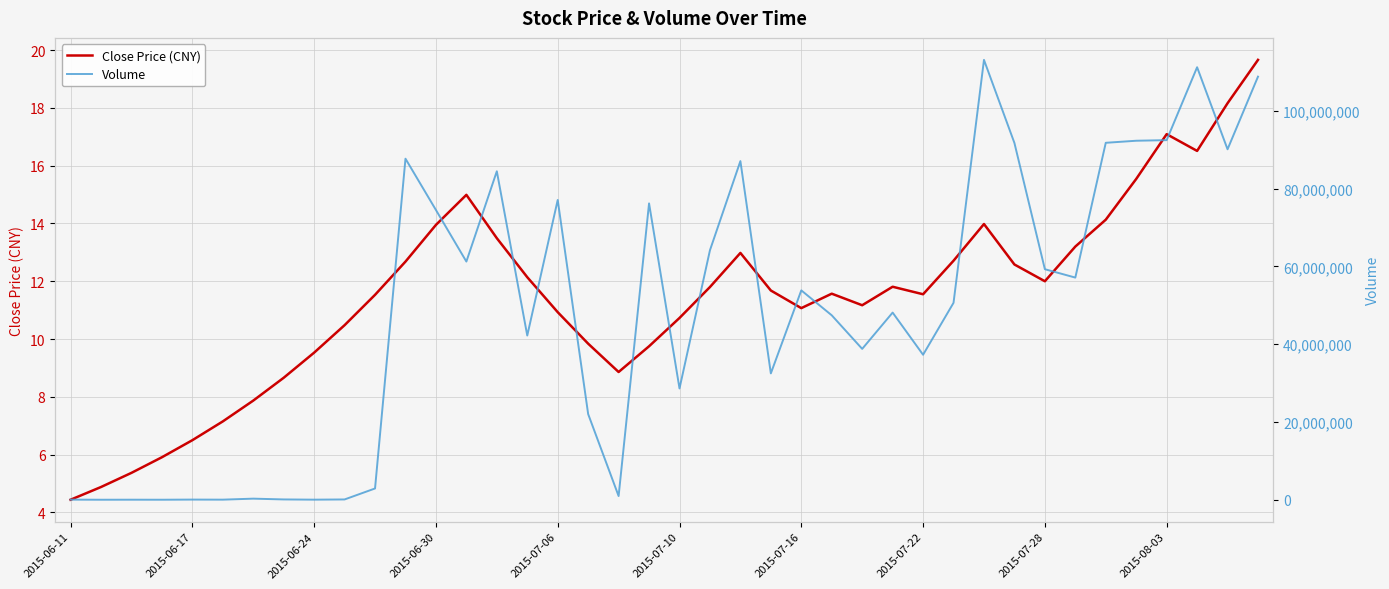

What is the approximate value of Volume at 23?

32489772.0